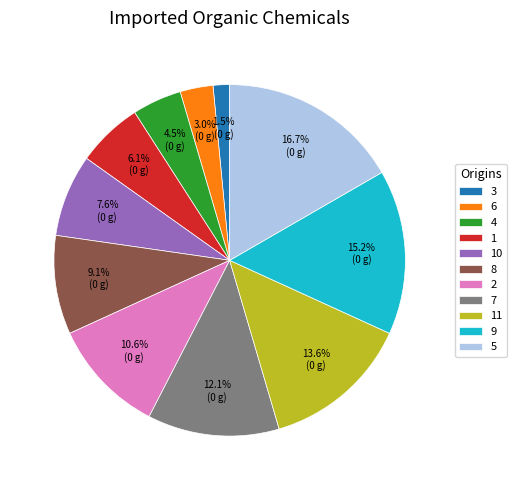

Between 3 and 6, which is larger?

6